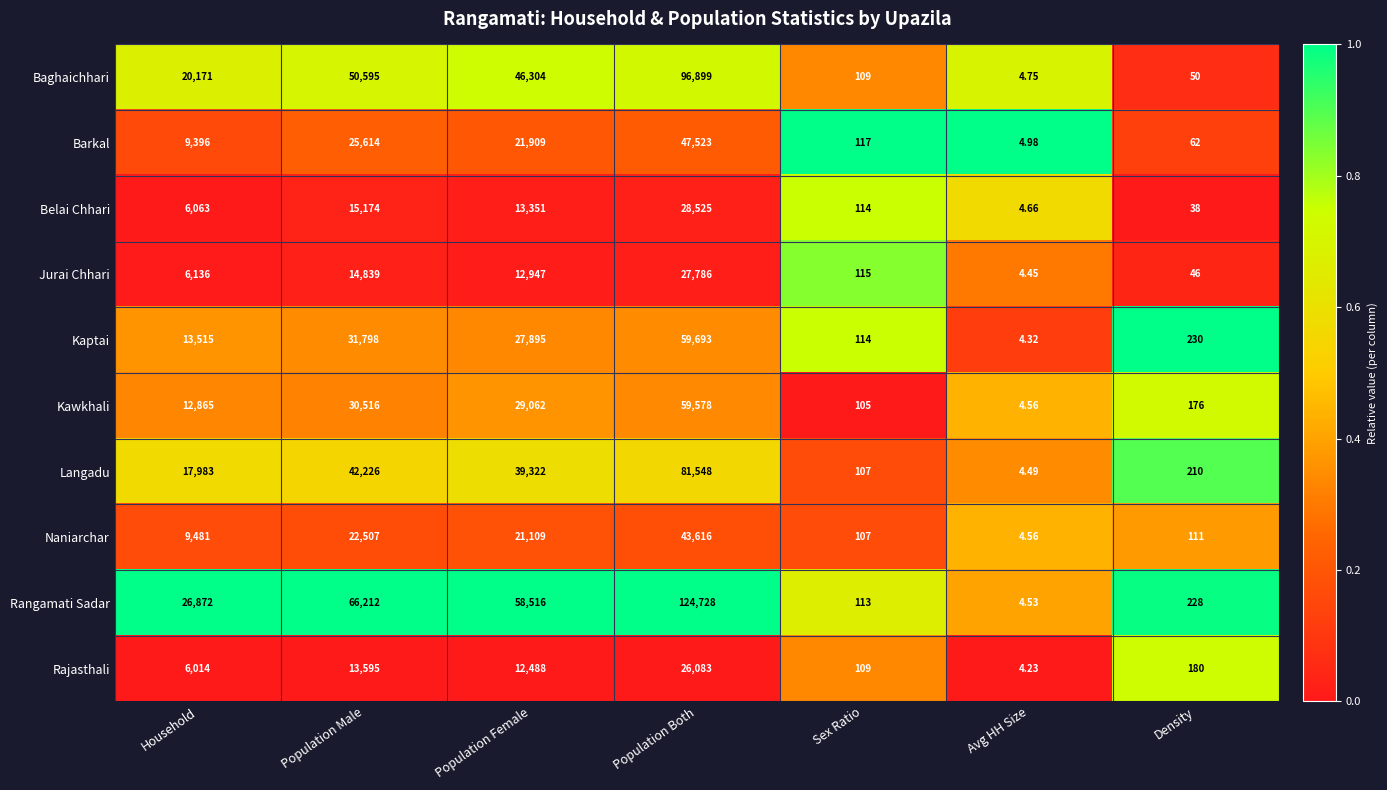

At which label is Kawkhali closest to 29791?

Population Male